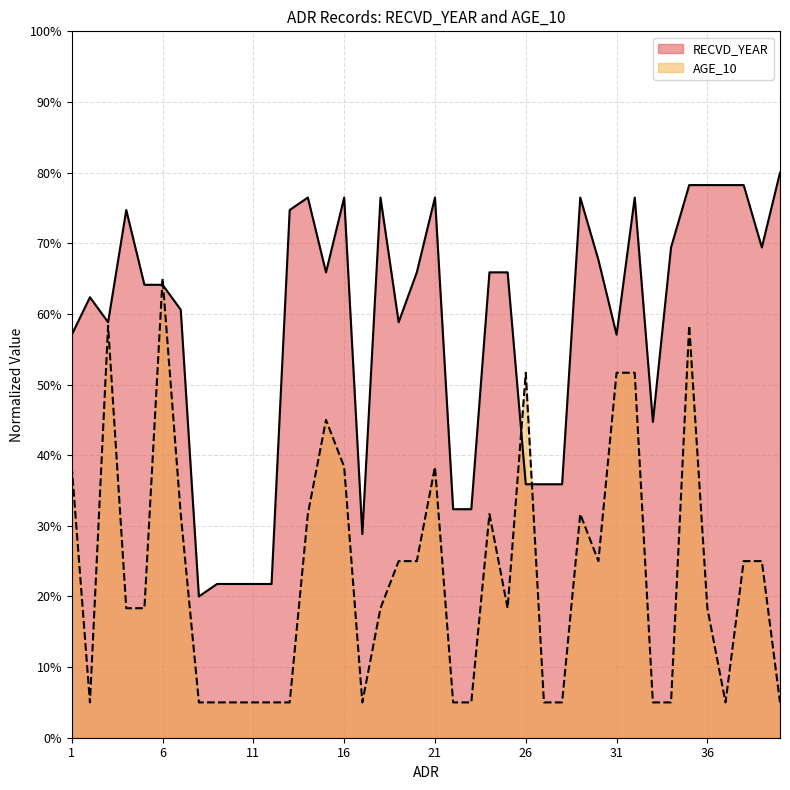

Where does the RECVD_YEAR series first go above 65?

4